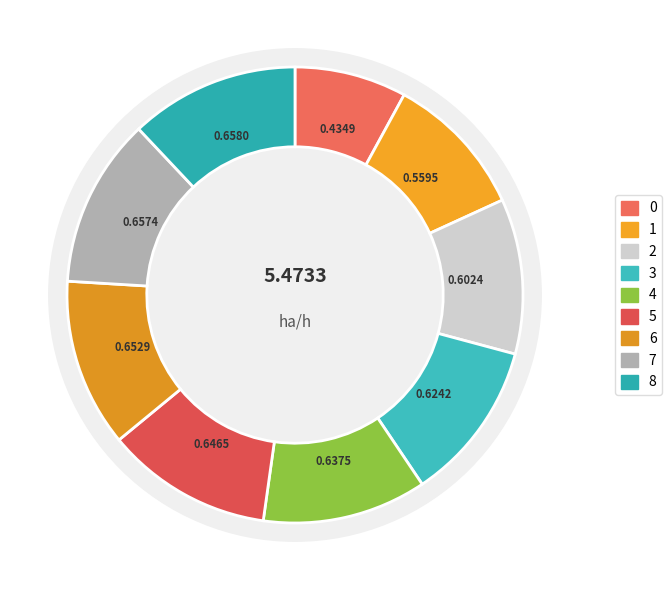

How many slices are in this pie chart?

9